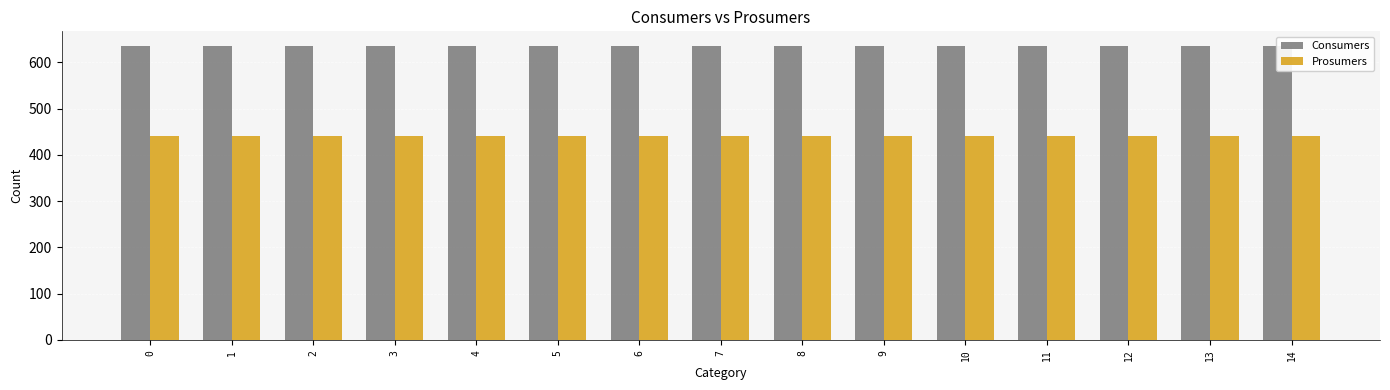

At how many categories does at least one series exceed 466?

15